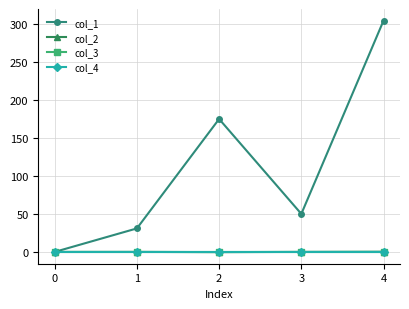

What is the total value across all series at 3?

50.2